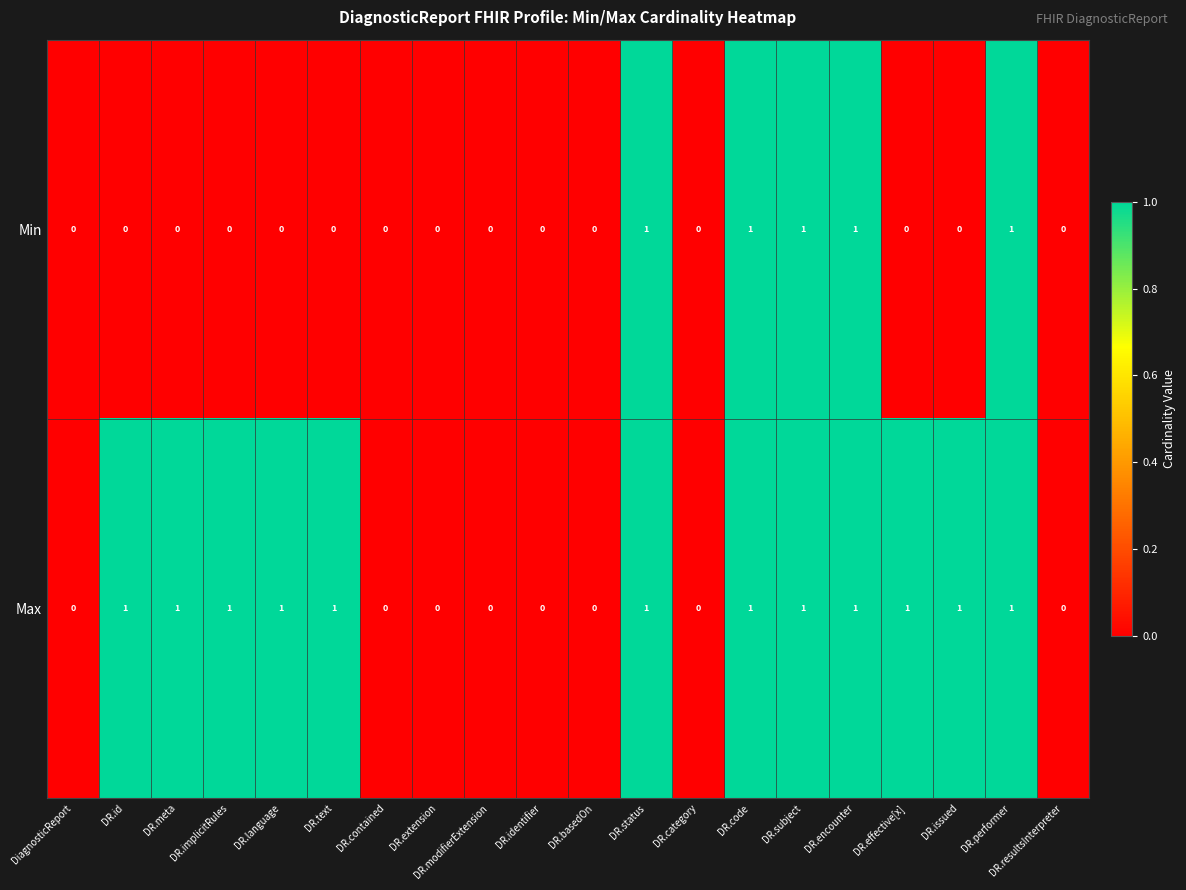

What is the sum of all Min values?

5